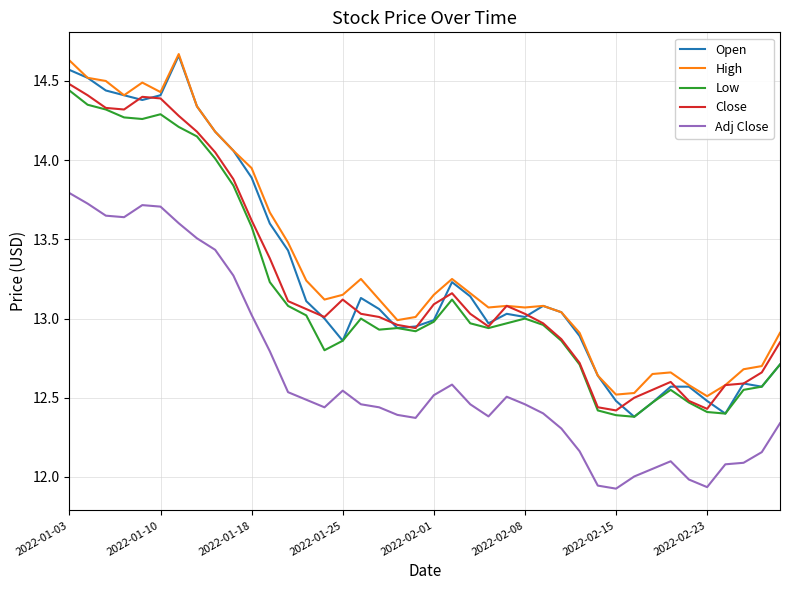

Which series has the widest spread of values?

Open